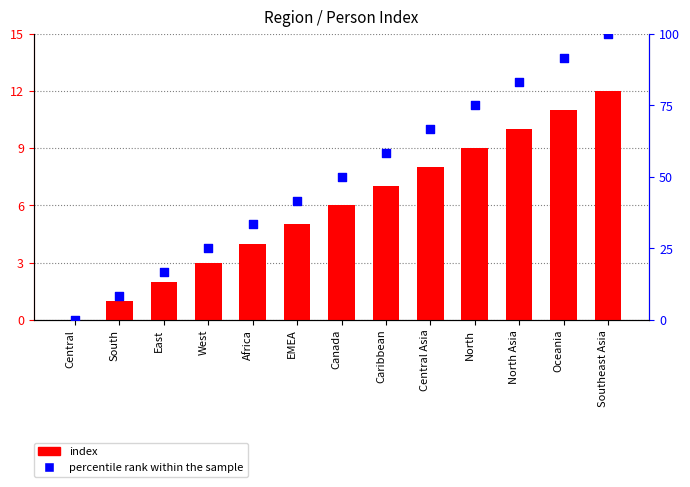

What is the total value across all series at EMEA?

46.7